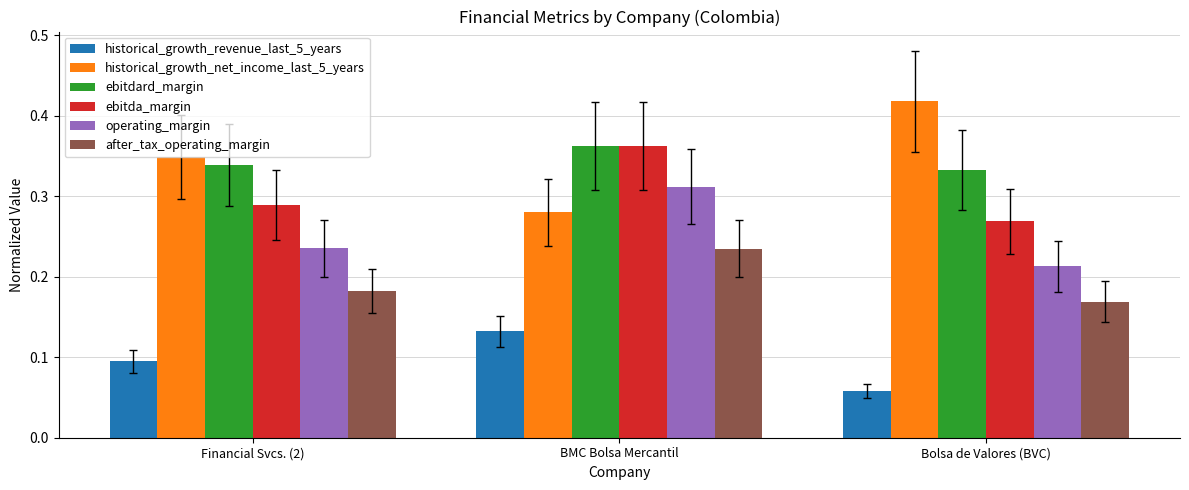

What is the sum of the ebitdard_margin values at Financial Svcs. (2) and Bolsa de Valores (BVC)?

0.7